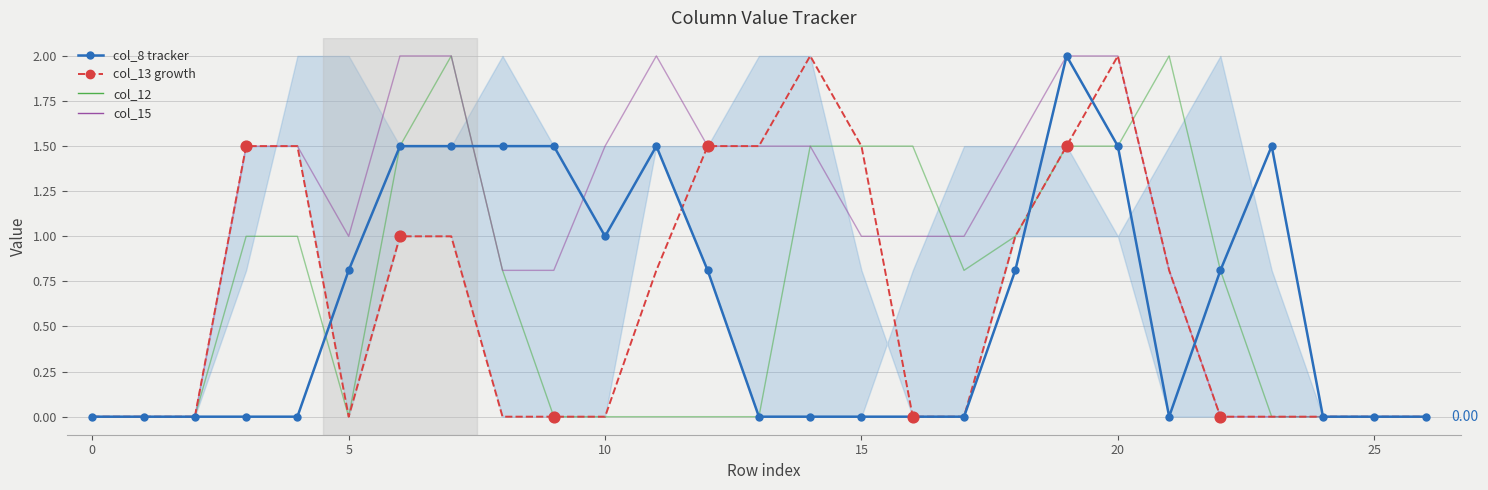

Which series has the largest total across all categories?

col_15